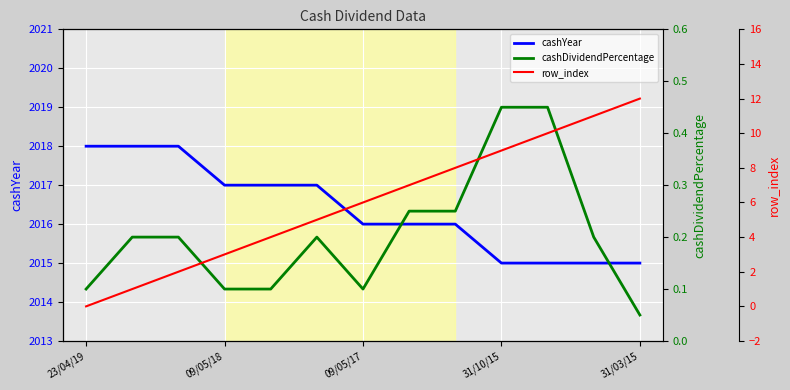

Which series changed the most between 7 and 8?

row_index